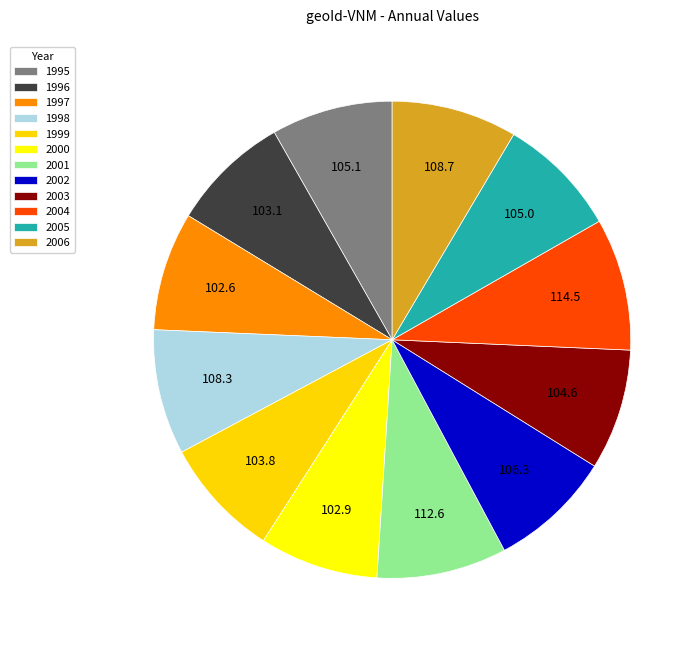

How many segments does this pie chart have?

12